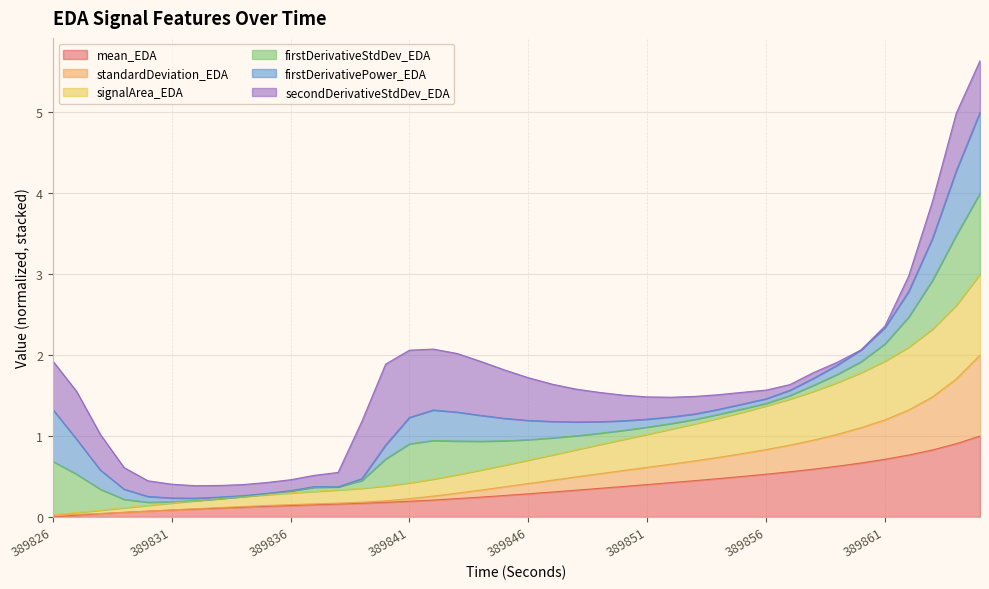

What is the maximum value for mean_EDA?

1.0